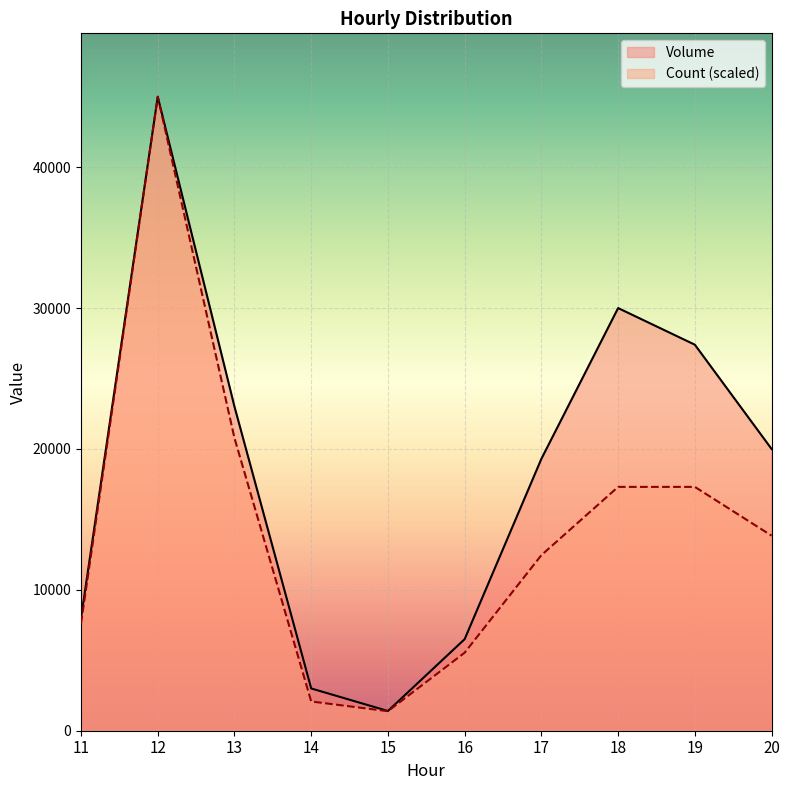

Rank the categories by Count value from lowest to highest.

15, 14, 16, 11, 17, 20, 18, 19, 13, 12